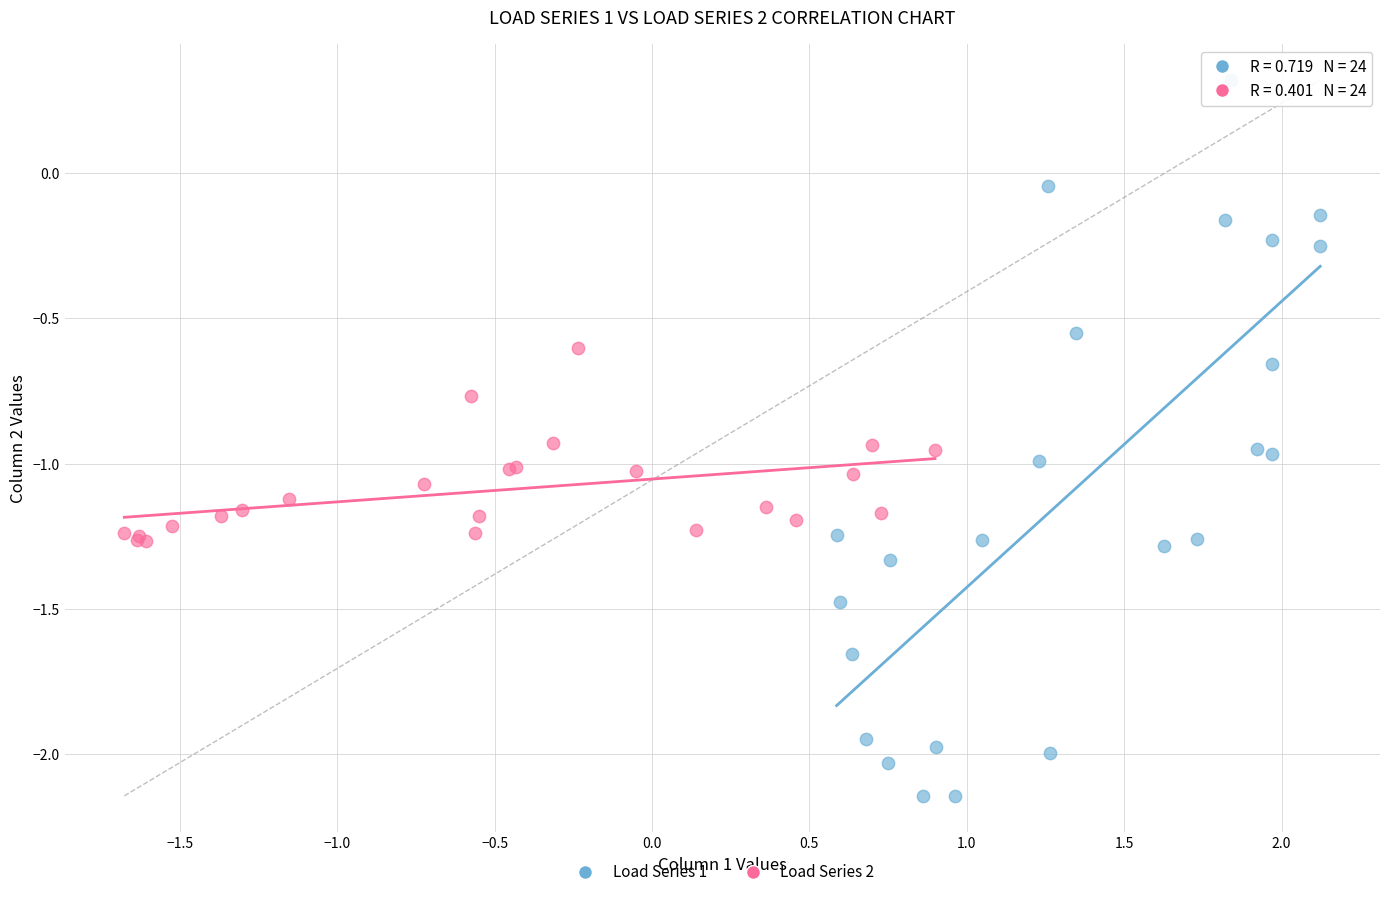

Which series has the widest spread of Y values?

Load Series 1